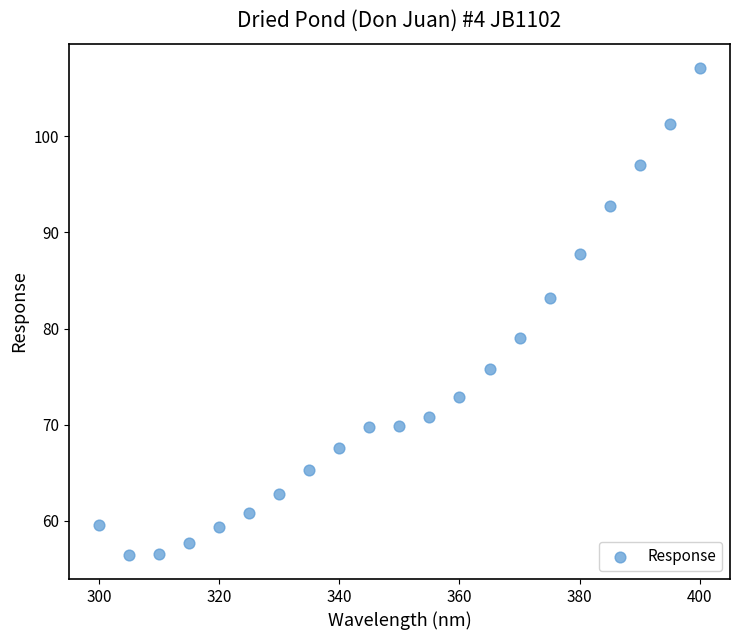

What is the range of X values (max minus min)?

100.0